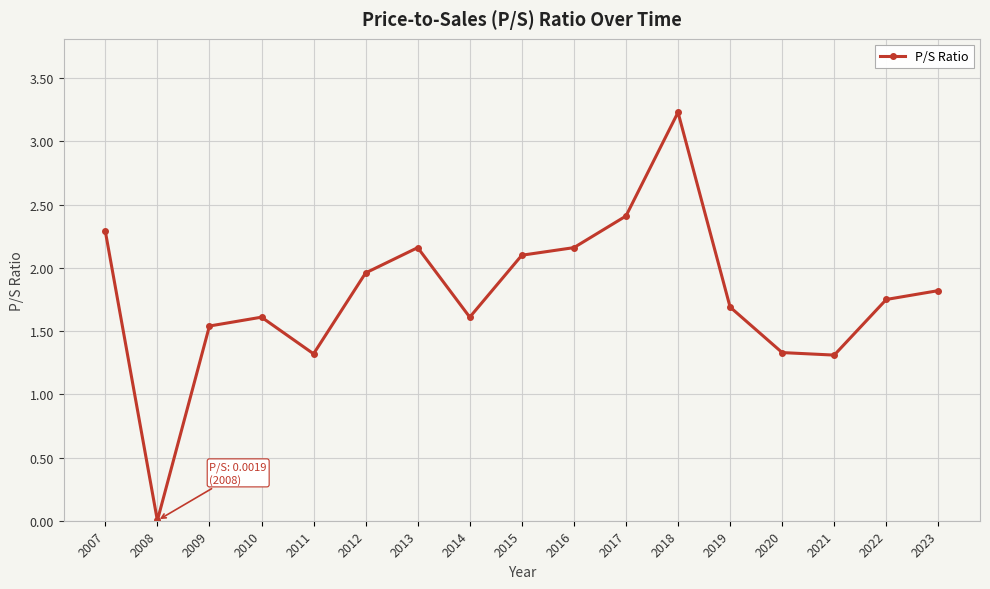

True or false: the data shows 1.7 at 2019.

True